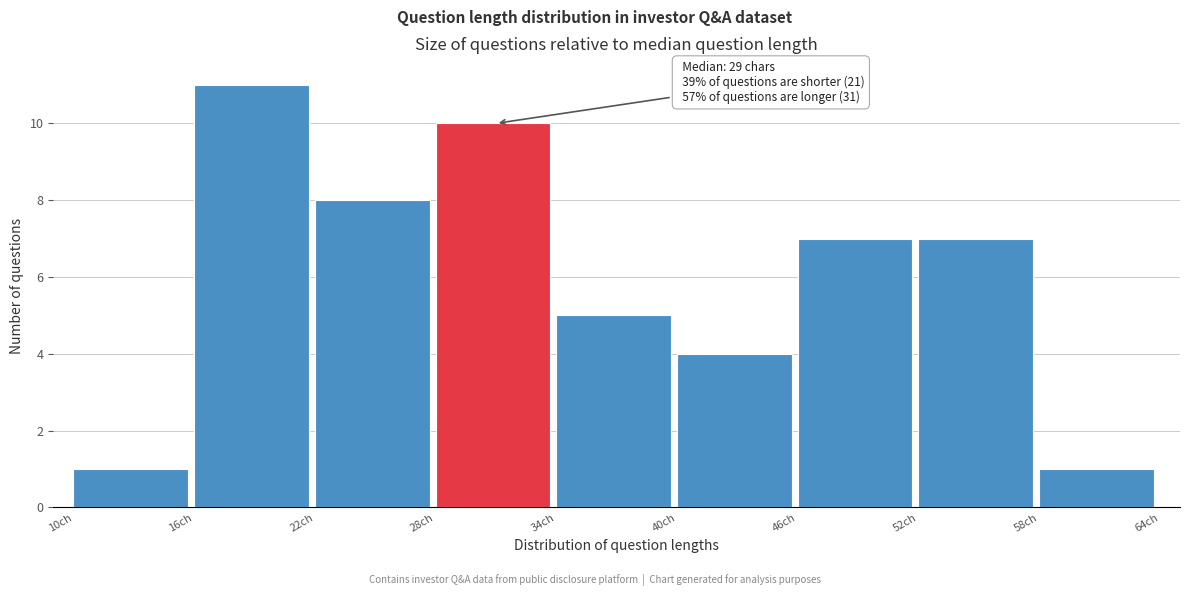

Over which range of the x-axis is the bar tallest?

16 to 22